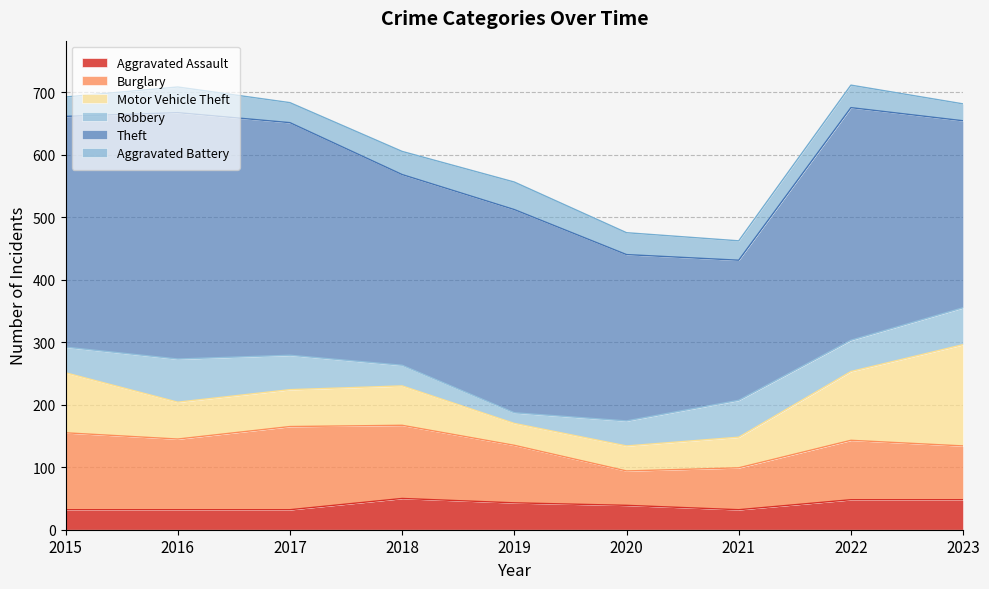

Read the Theft value at 2020.

266